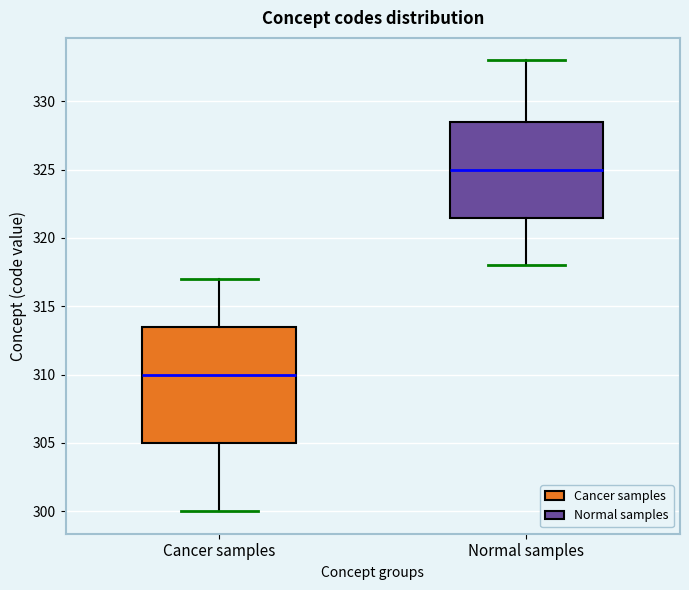

Reading left to right, transcribe this box plot: for each box, give where its median line is, the range the box spans, and where its two whiskers end, as read against the y-axis. The values are not printed on the chart, so give them approximately, as read against the axis.

Cancer samples: median 310.0, box 305.0 to 313.5, whiskers 300.0 to 317.0
Normal samples: median 325.0, box 321.5 to 328.5, whiskers 318.0 to 333.0